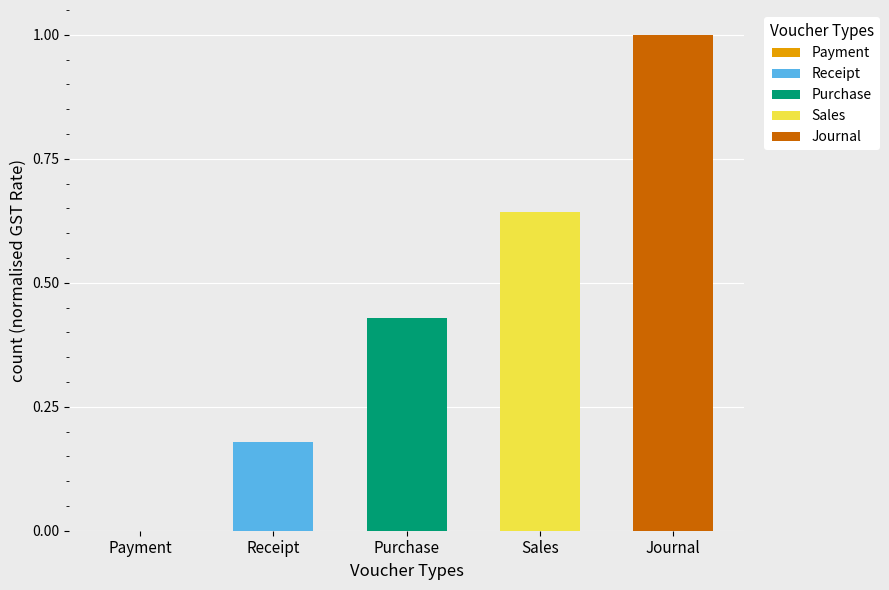

At which category is the sum across all series the highest?

Journal